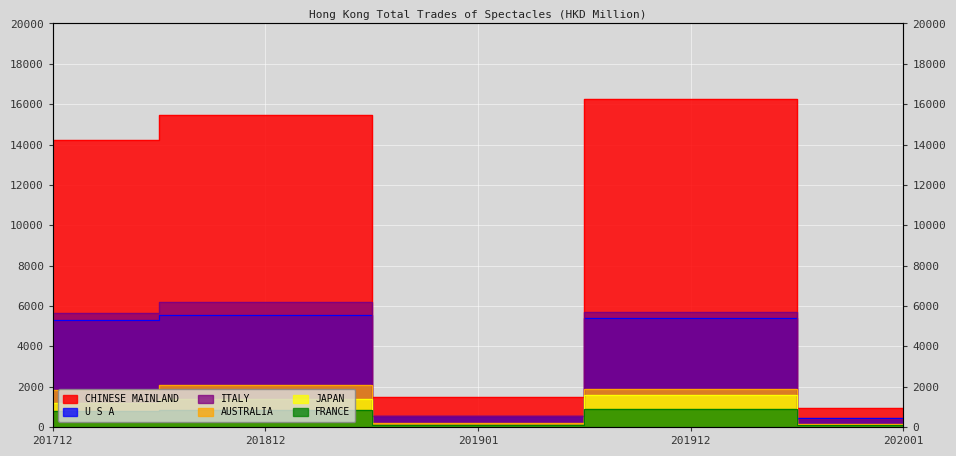

What is the difference between the CHINESE MAINLAND values at 202001 and 201812?

14521.8